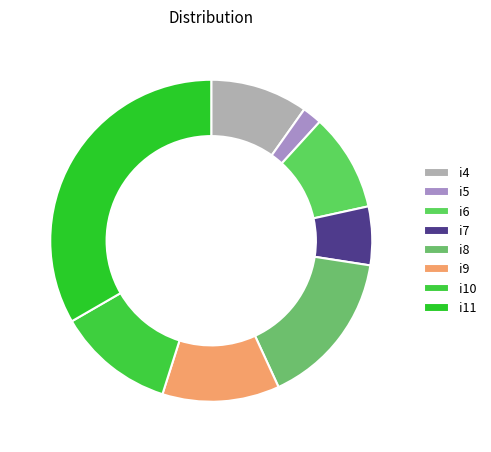

How many slices are in this pie chart?

8